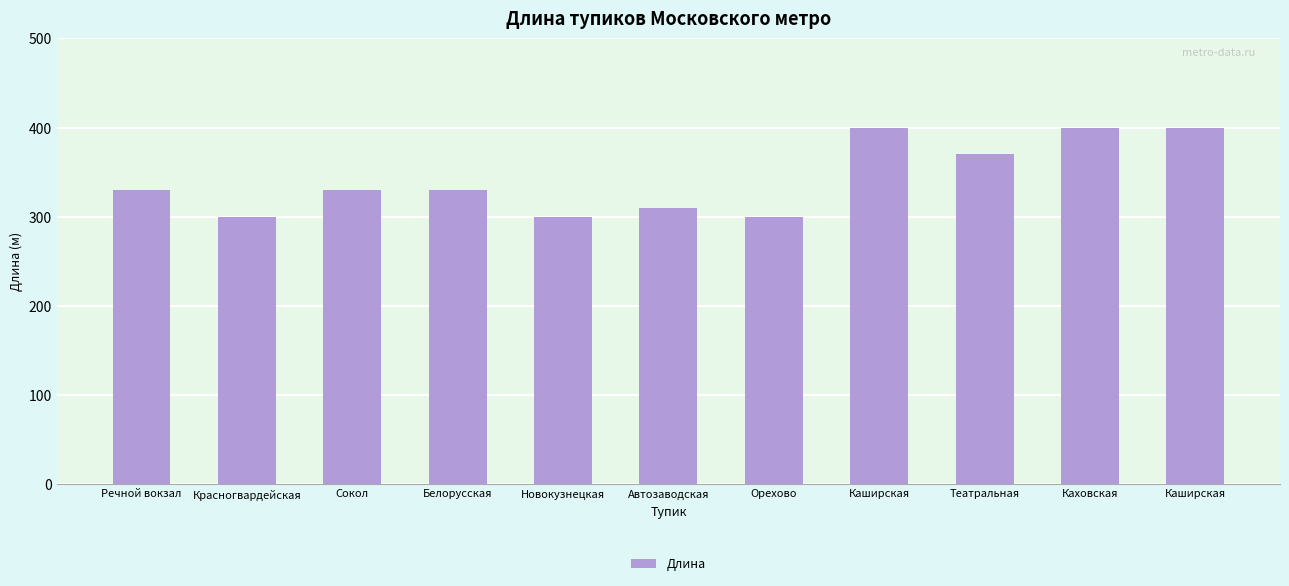

What is the difference between the maximum and minimum values?

100